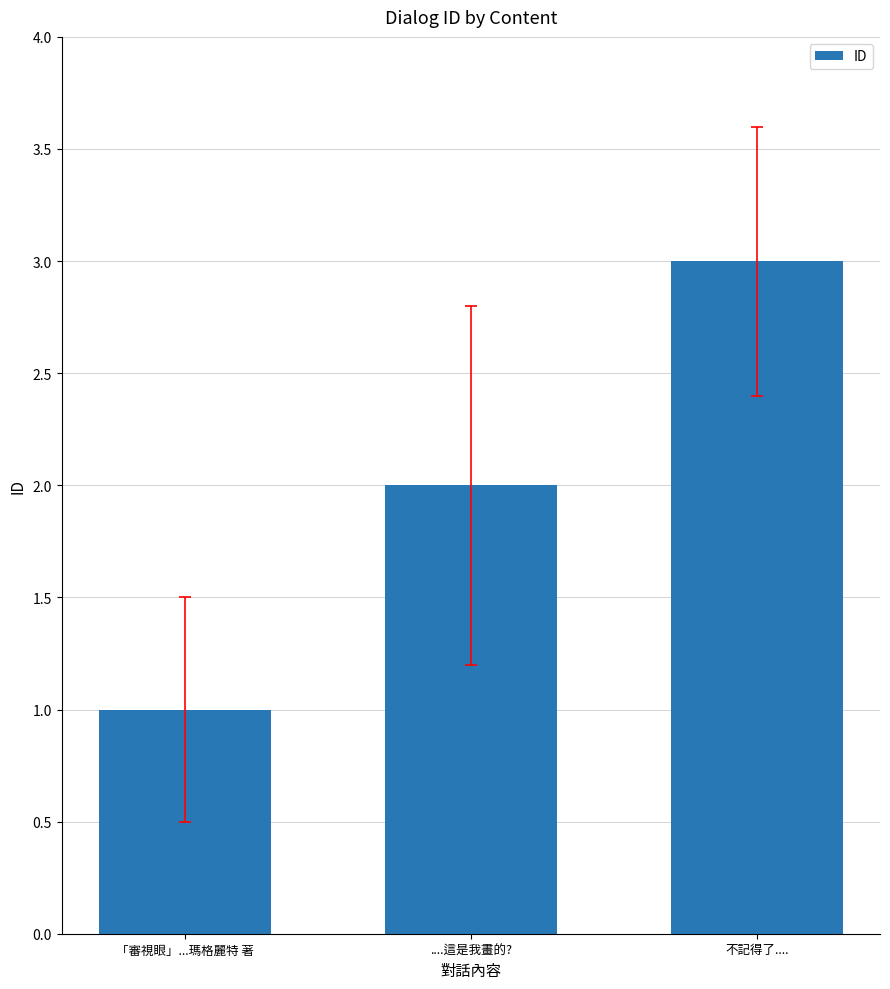

The chart shows a value of 2 at ....這是我畫的?. True or false?

True